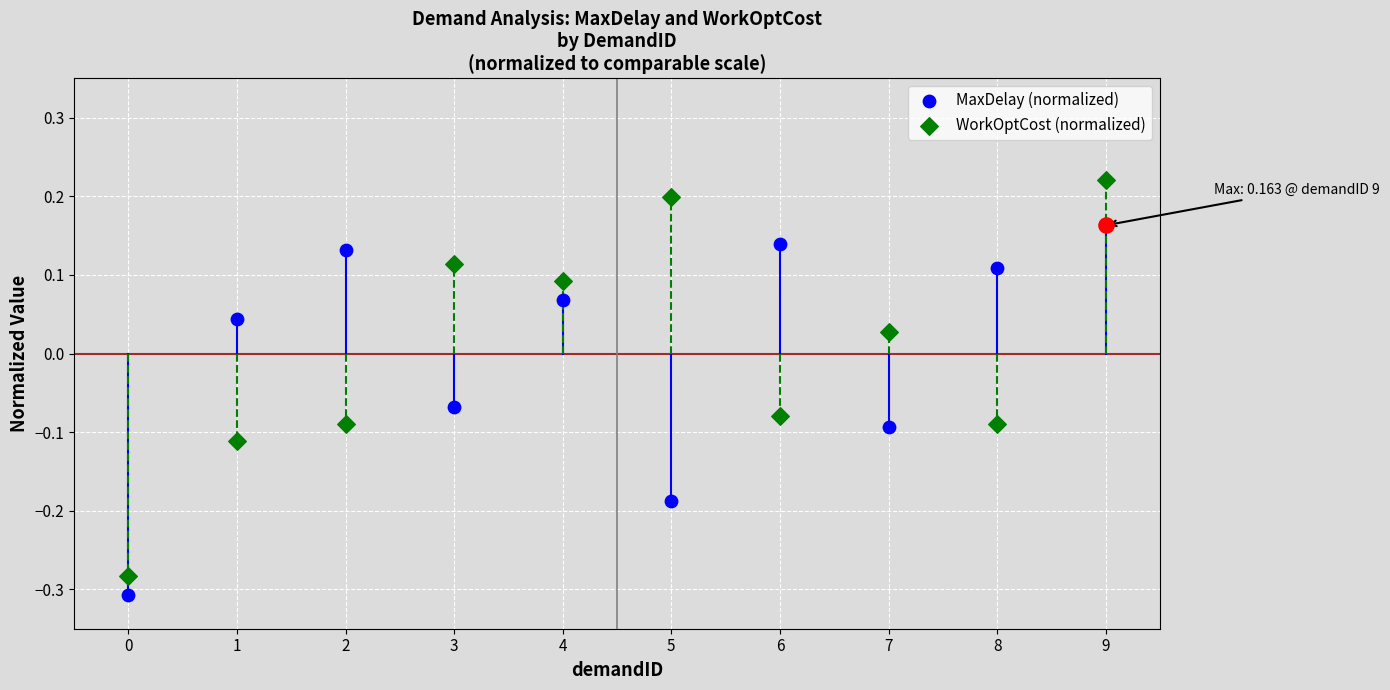

At which category is the sum across all series the highest?

9